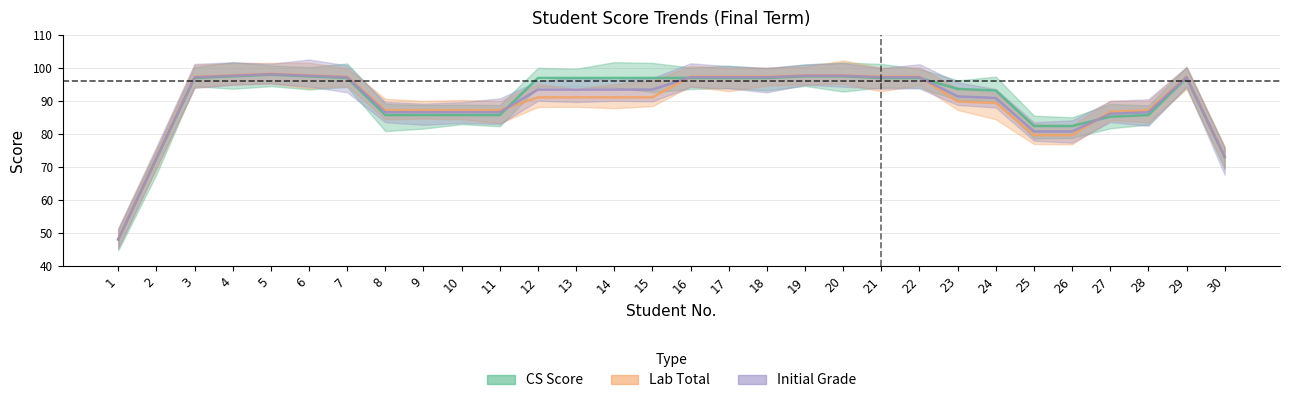

The Lab Total series shows 33.4 at 26. True or false?

False